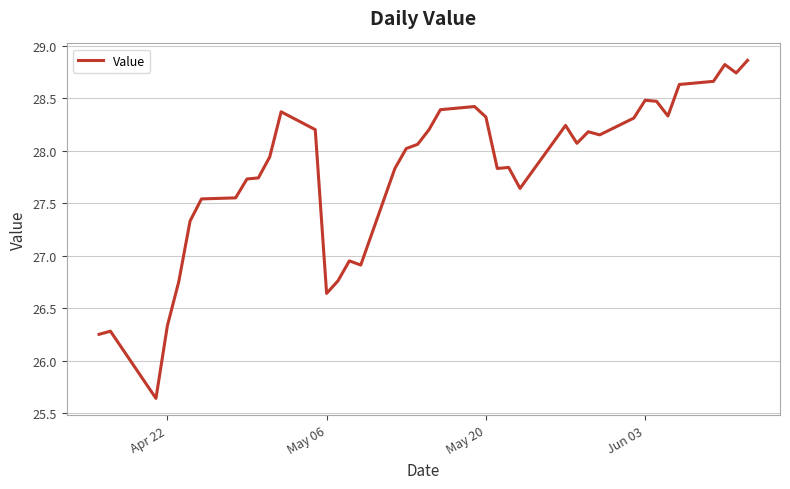

What is the difference between the maximum and minimum values?

3.2